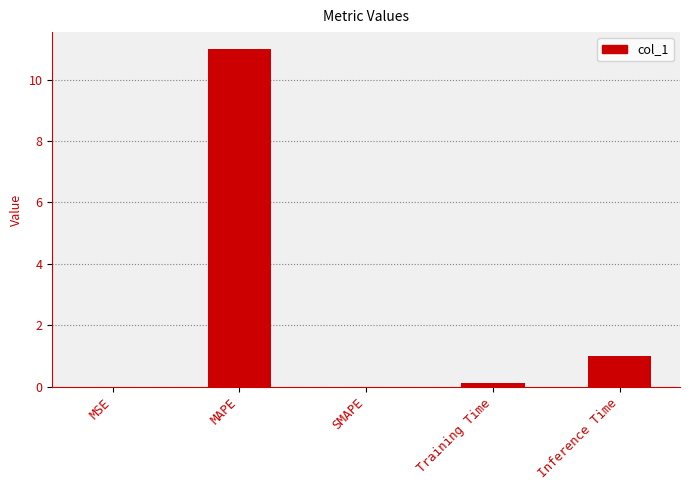

What is the sum of all values?

12.1